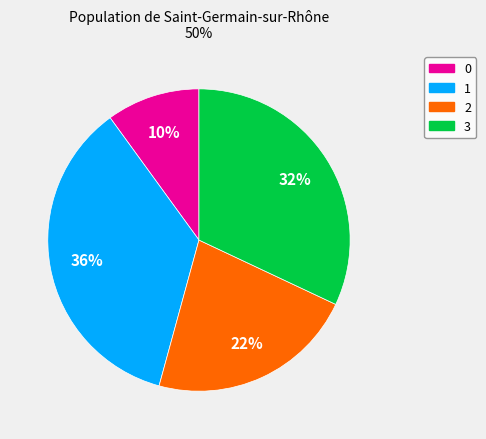

True or false: 2 accounts for 30% of the total.

False